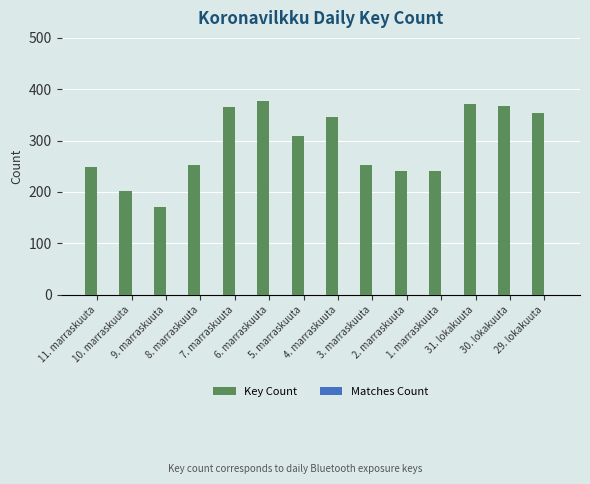

What is the value of the 8th bar from the left?

345